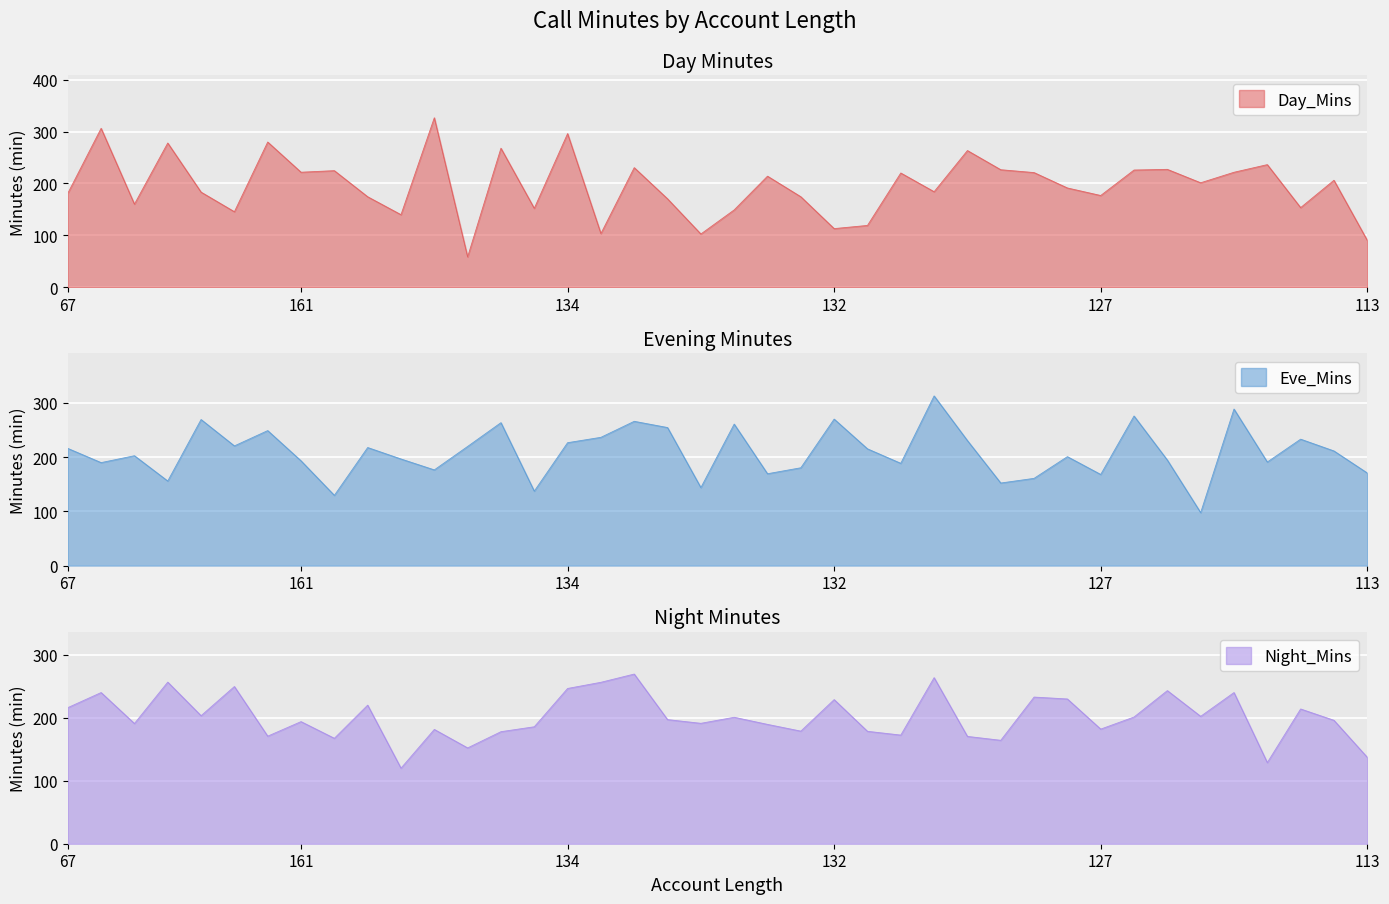

List the series in order of their peak value, highest first.

Day_Mins, Eve_Mins, Night_Mins